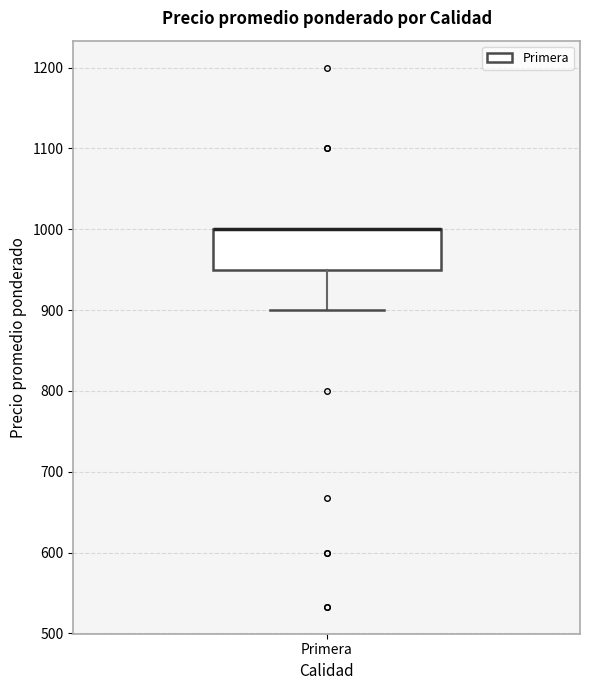

Transcribe this box plot: give where the median line is, the range the box spans, and where the two whiskers end, as read against the y-axis. The values are not printed on the chart, so give them approximately, as read against the axis.

median 1000 (drawn on the box's upper edge), box 950 to 1000, whiskers 900 to 1000